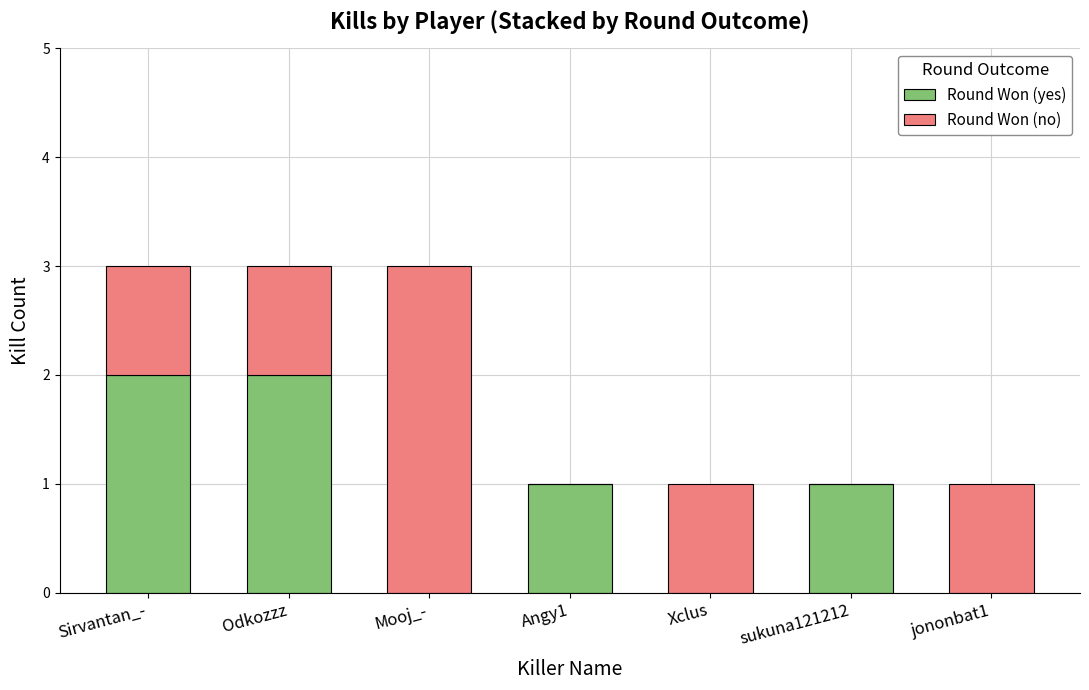

What are all the series names shown in the legend?

Round Won (yes), Round Won (no)